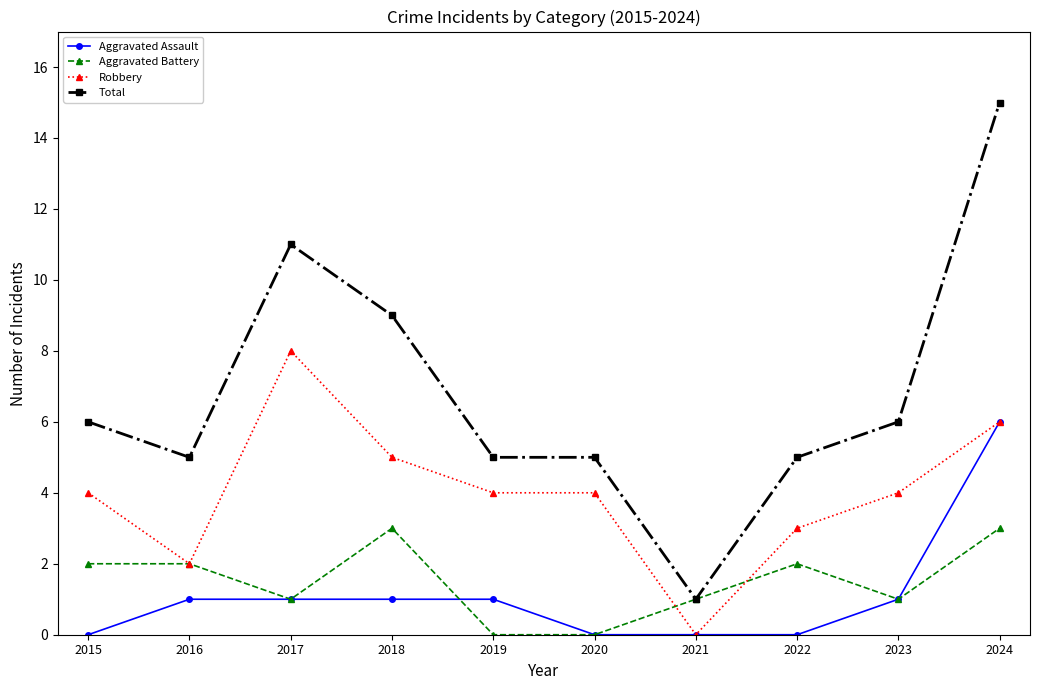

Which series has the largest range (max minus min)?

Total